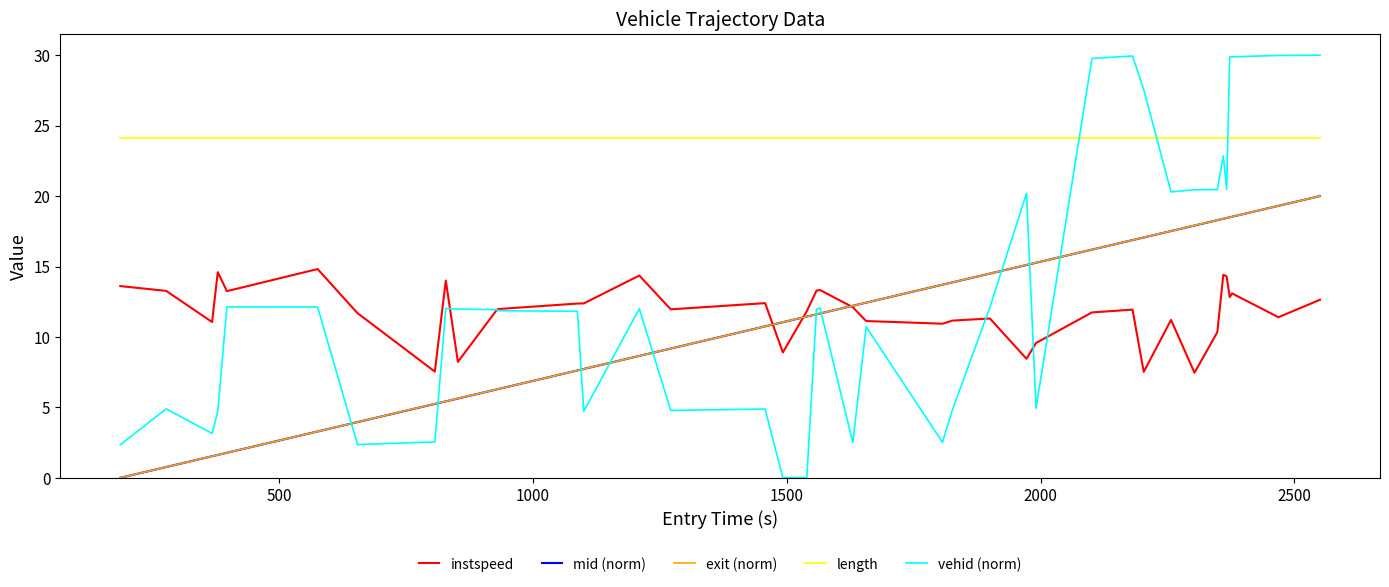

Count the number of data series in this chart.

5